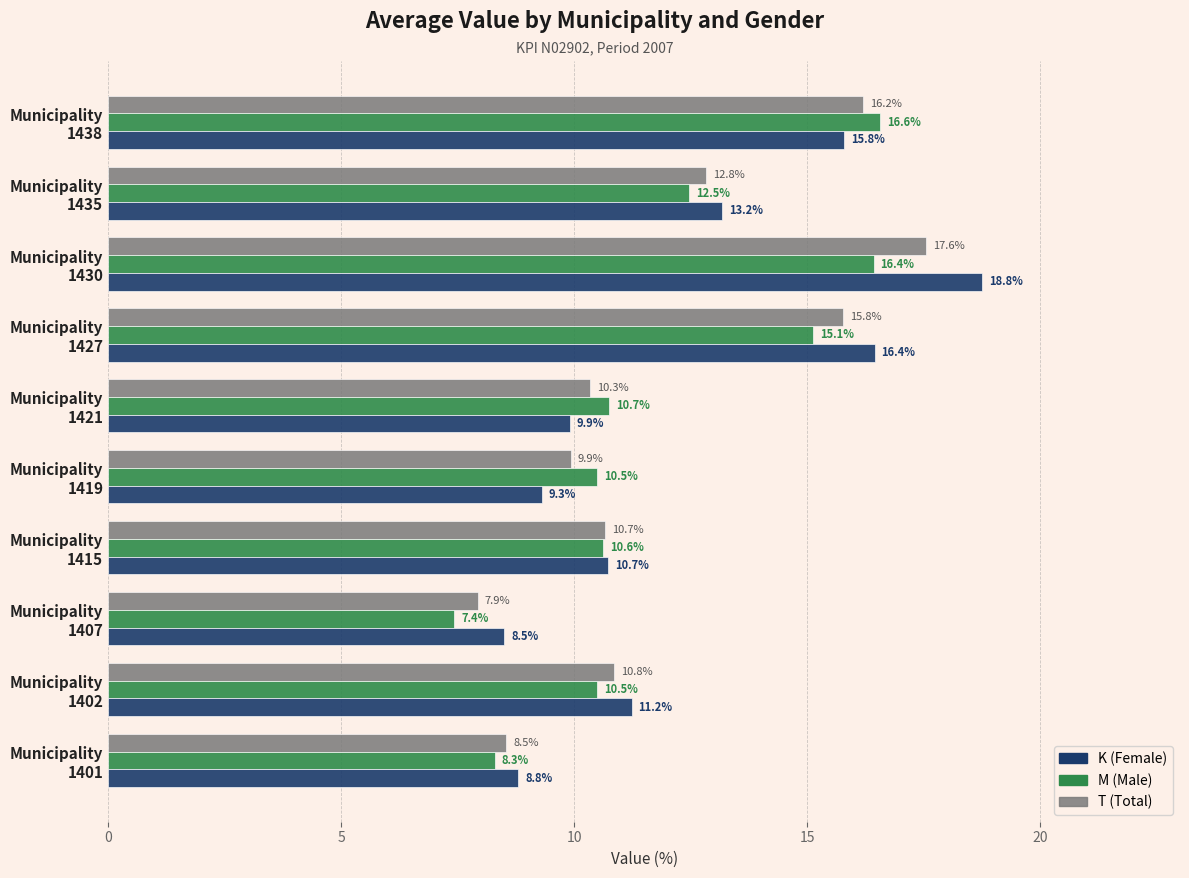

At which category does the chart reach its peak across all series?

Municipality
1430